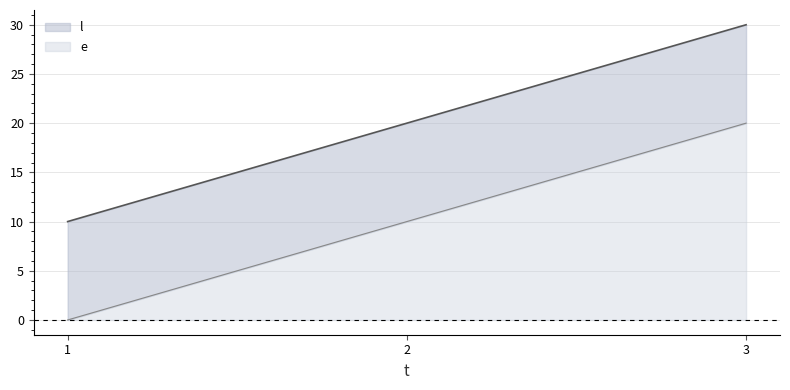

Does the chart display data point markers on the line(s)?

No